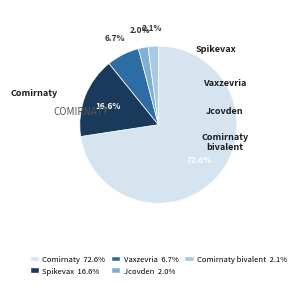

Is there any slice that represents more than half of the pie?

Yes